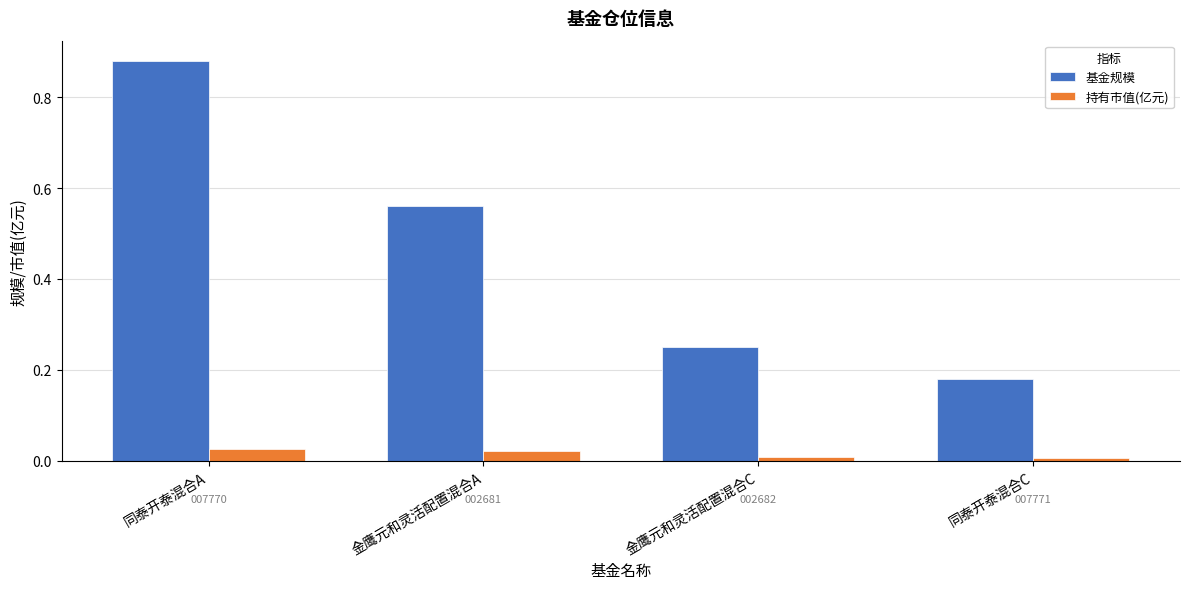

How many categories are shown in the chart?

4